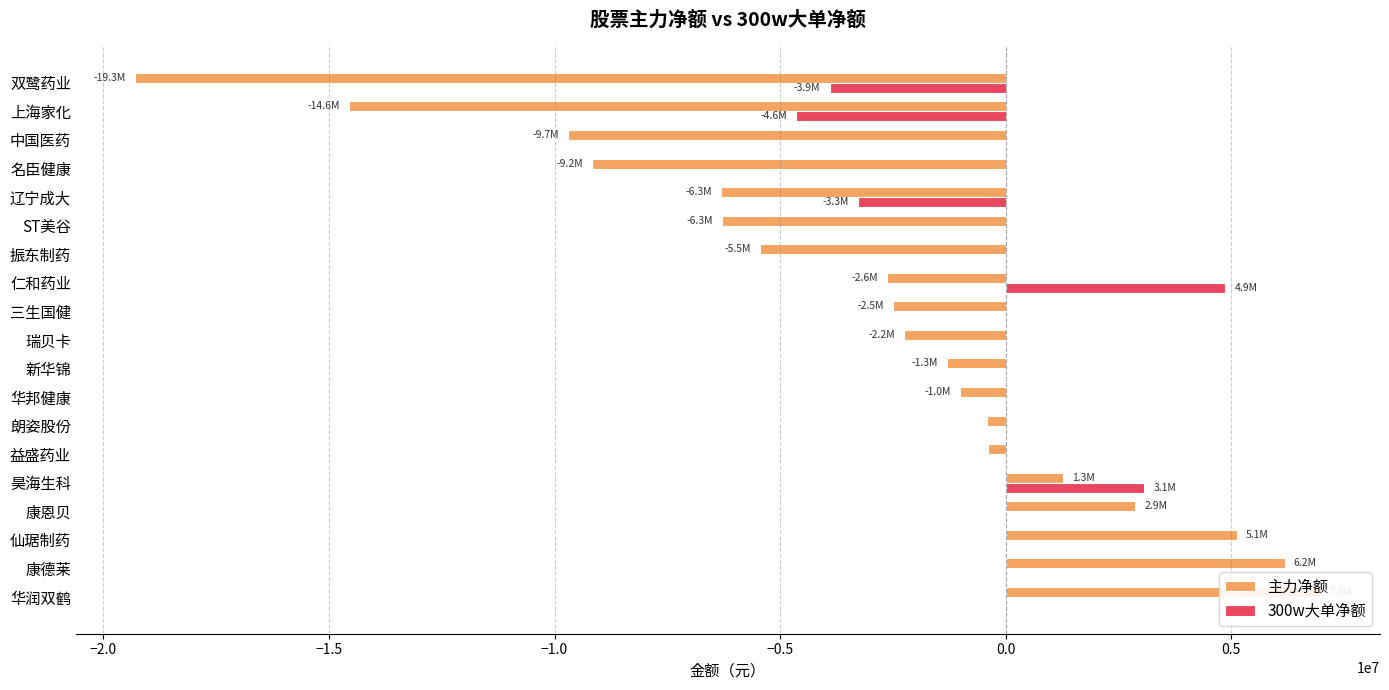

What is the difference between the maximum and minimum values in the 300w大单净额 series?

9517643